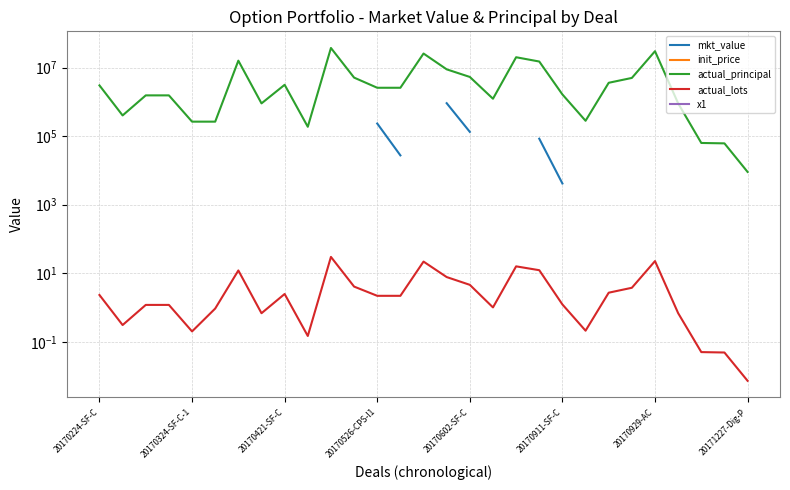

What position from the left is 20170602-SF-C?

17